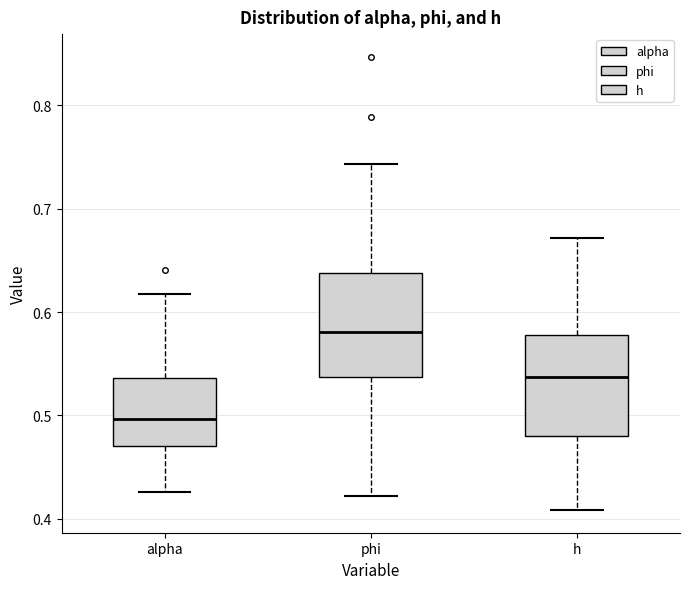

Which box's median line is the highest?

phi